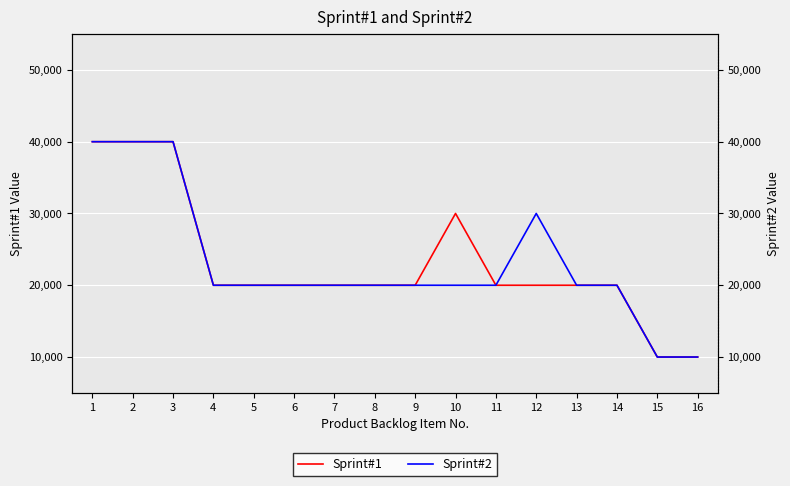

At which label does Sprint#2 first exceed 20000?

1